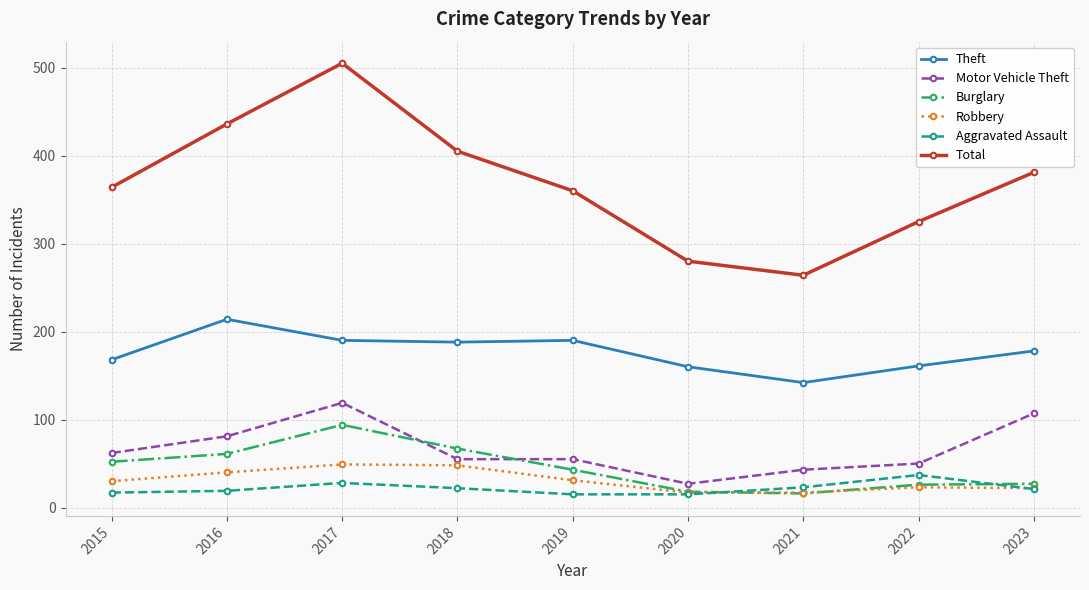

In Burglary, how many points are lower than both neighbors (excluding endpoints)?

1